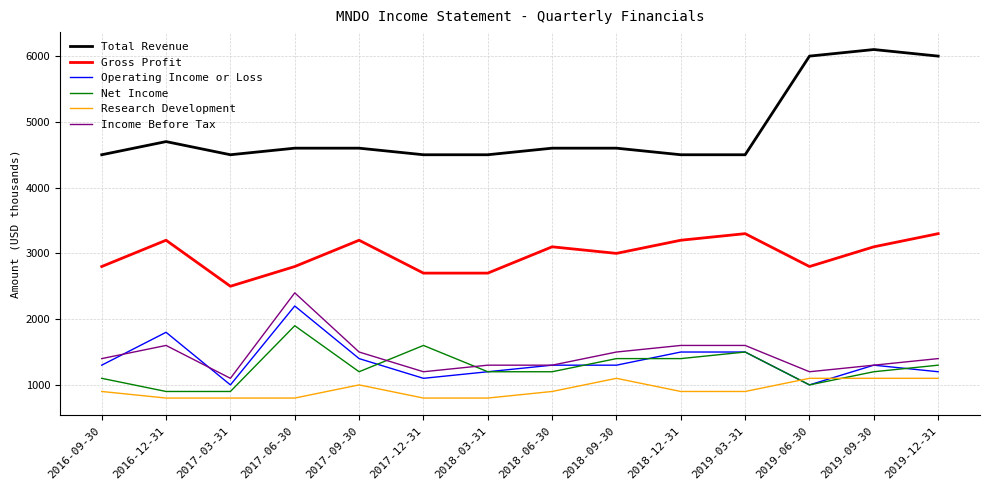

At which category is the sum across all series the highest?

2017-06-30